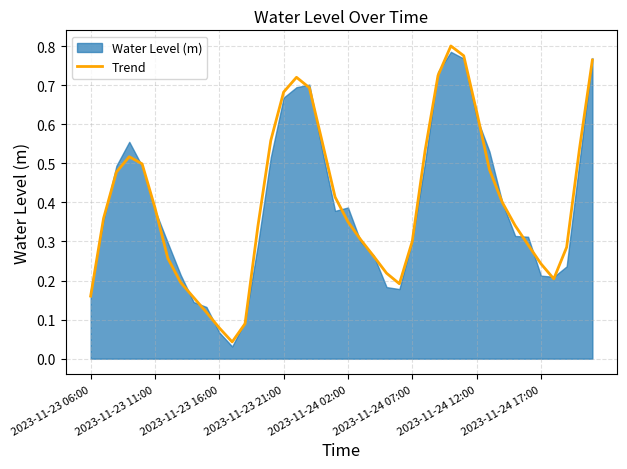

Rank the categories by value from highest to lowest.

28, 29, 39, 27, 16, 17, 15, 30, 14, 18, 38, 26, 2023-11-23 21:00, 2023-11-24 02:00, 31, 2023-11-23 16:00, 19, 32, 2023-11-24 07:00, 2023-11-23 11:00, 20, 33, 13, 21, 25, 34, 37, 22, 2023-11-24 12:00, 35, 23, 36, 2023-11-24 17:00, 24, 2023-11-23 06:00, 8, 9, 12, 10, 11